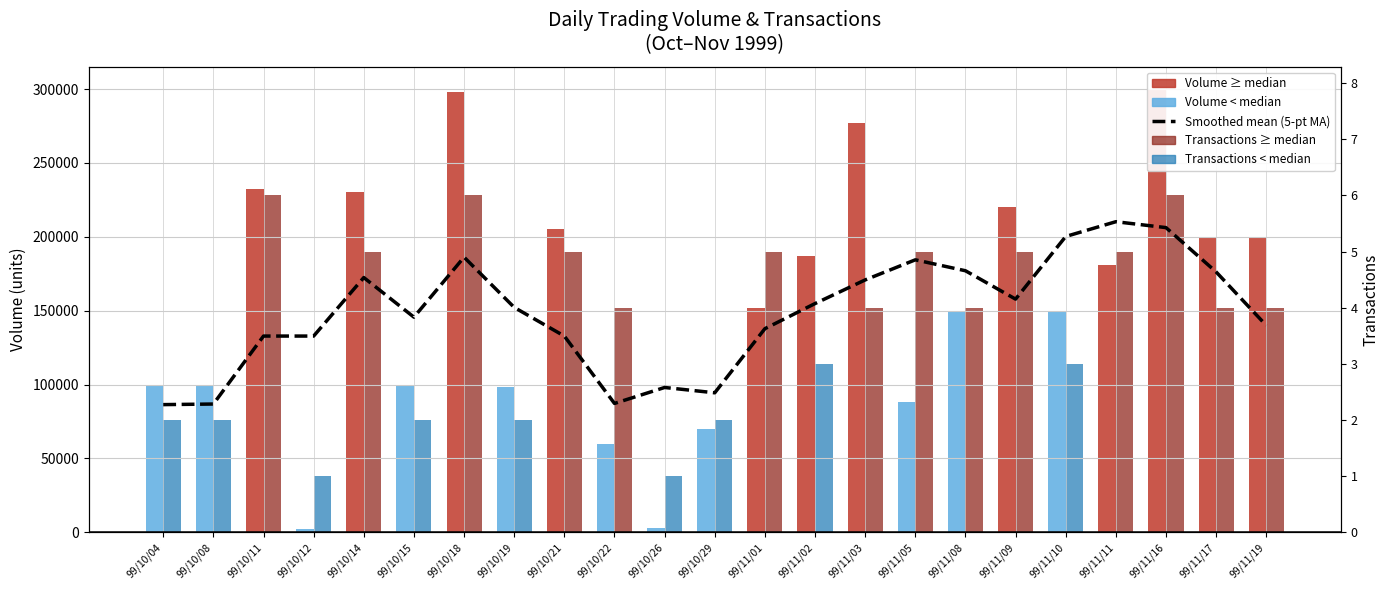

What position from the right is 99/10/08?

22